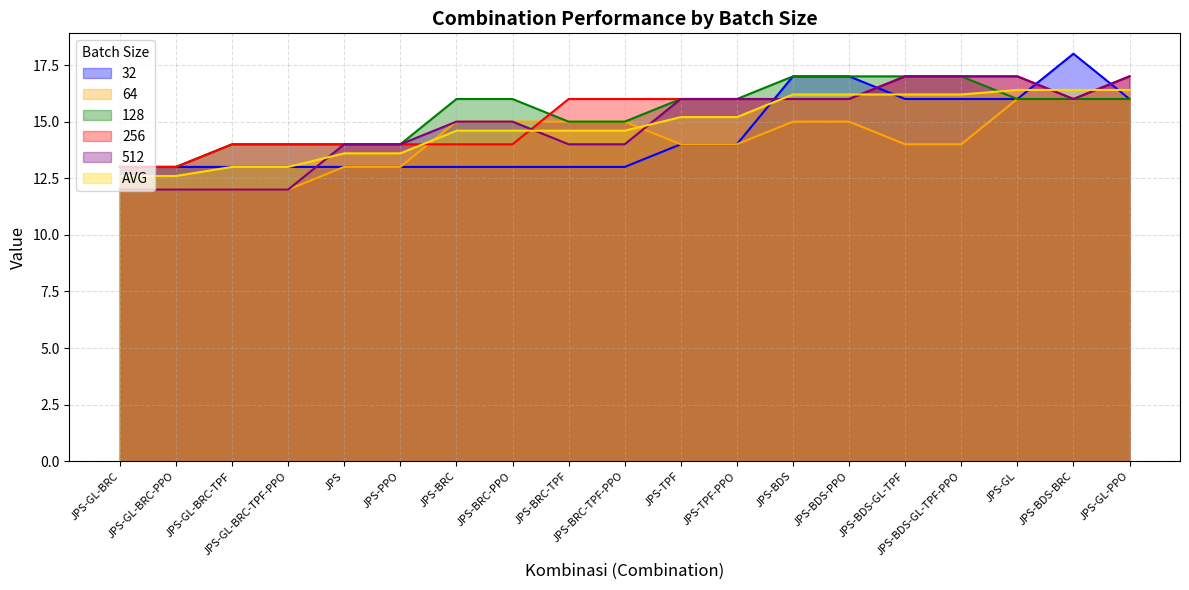

Does the chart display data point markers on the line(s)?

No